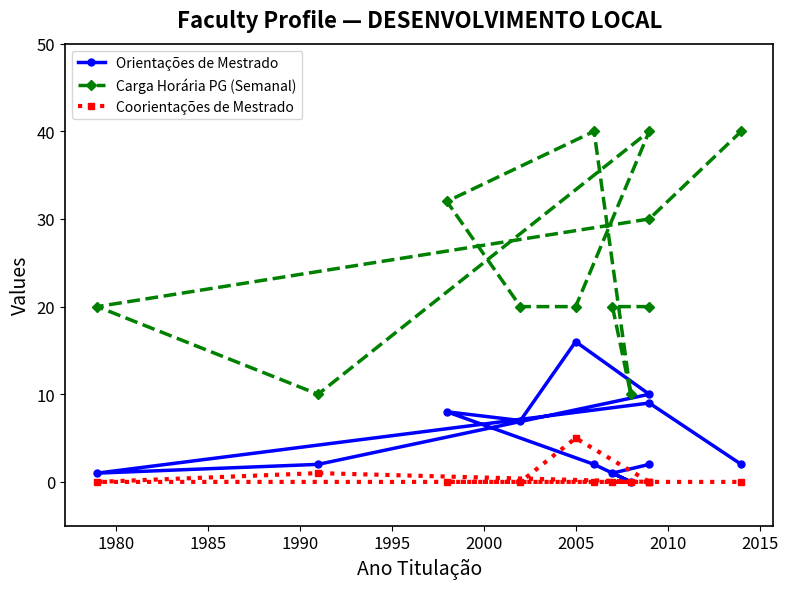

Reading left to right, what are all the values shown in this chart?

Orientações de Mestrado: 2	1	0	2	8	7	16	10	2	1	9	2
Carga Horária PG (Semanal): 20	20	10	40	32	20	20	40	10	20	30	40
Coorientações de Mestrado: 0	0	0	0	0	0	5	0	1	0	0	0